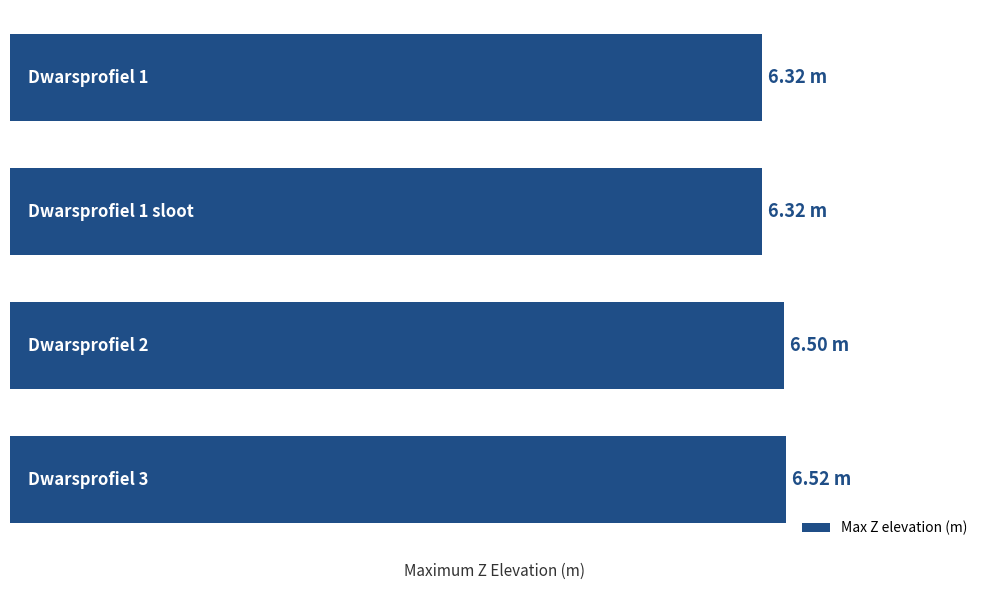

Are the bars grouped side by side (vs. stacked)?

No